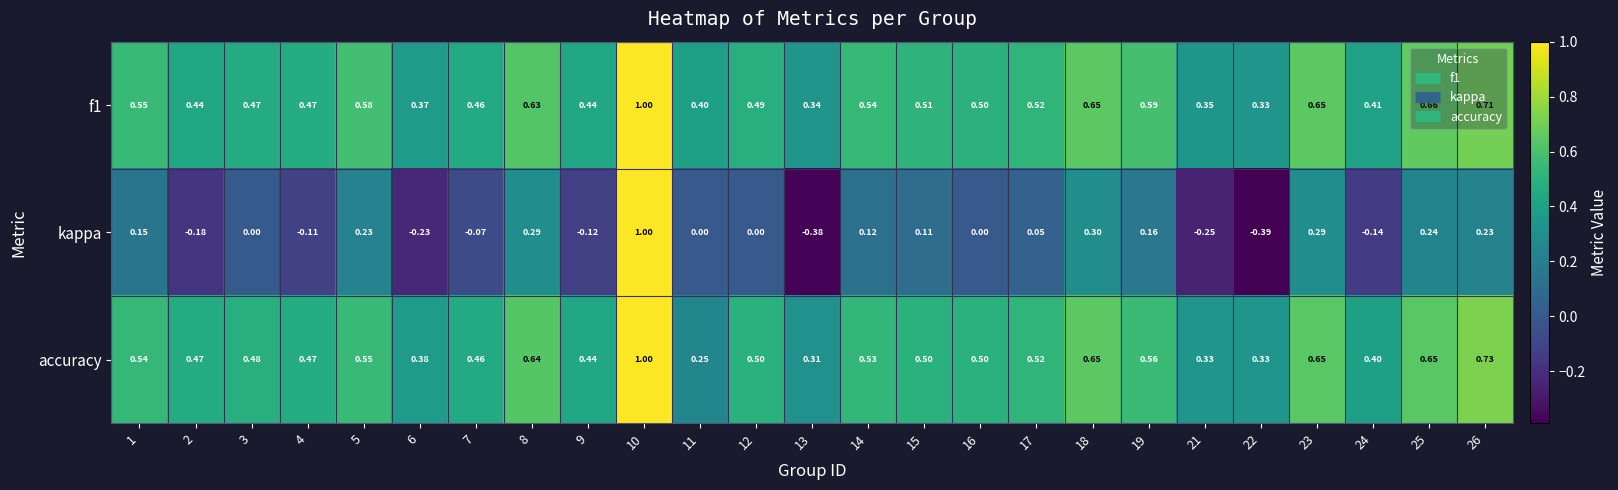

Which series changed the most between 15 and 17?

kappa